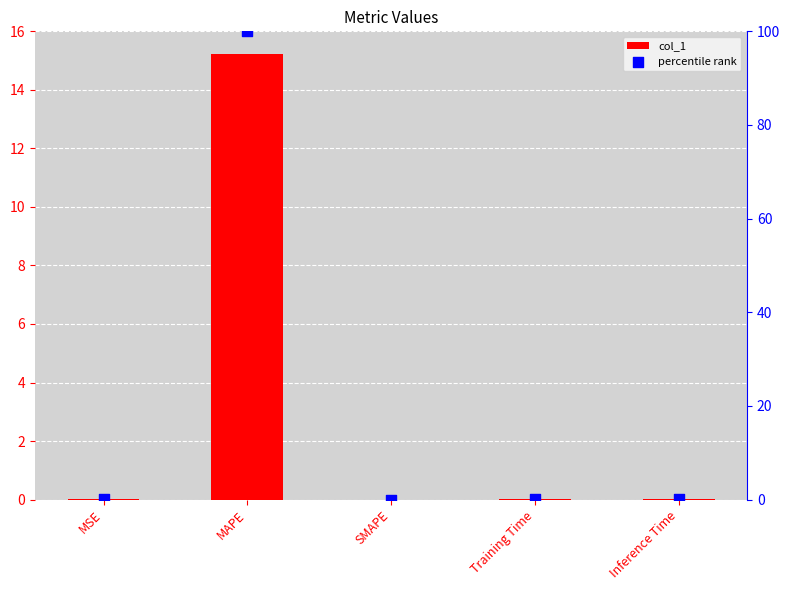

Which series has the largest total across all categories?

percentile rank